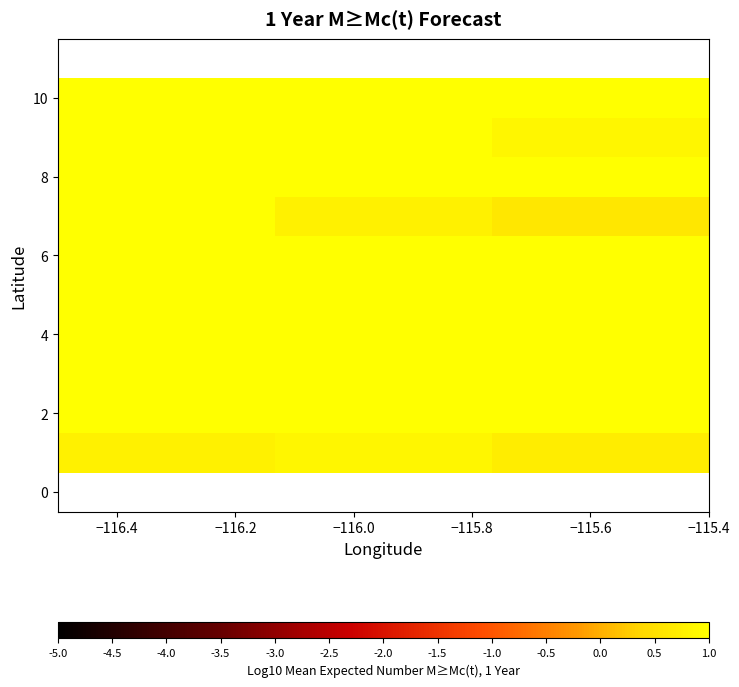

What is the maximum value shown in the chart?

2.1